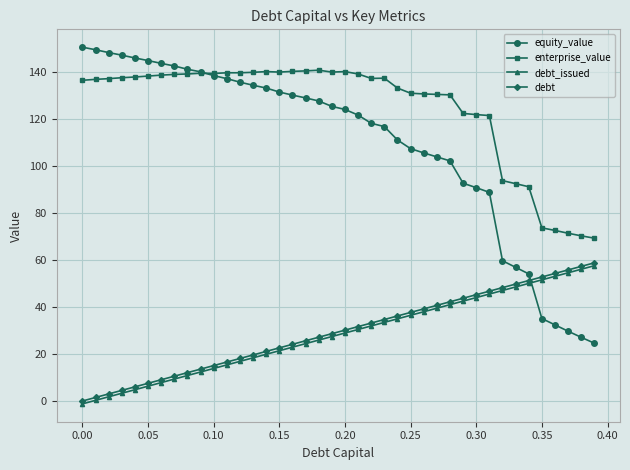

Is this an area chart (filled region under the line)?

No